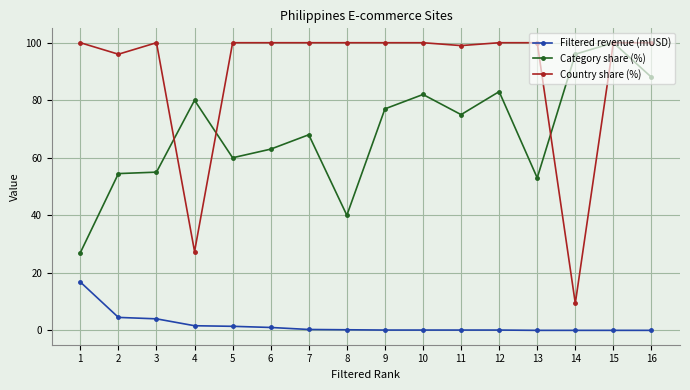

Which series has the largest range (max minus min)?

Country share (%)